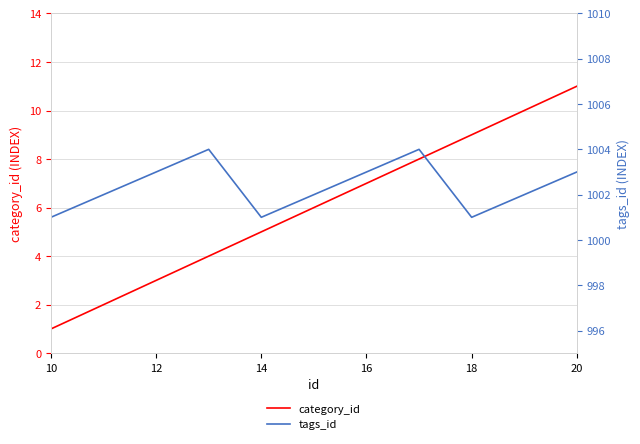

Which series has the largest range (max minus min)?

category_id